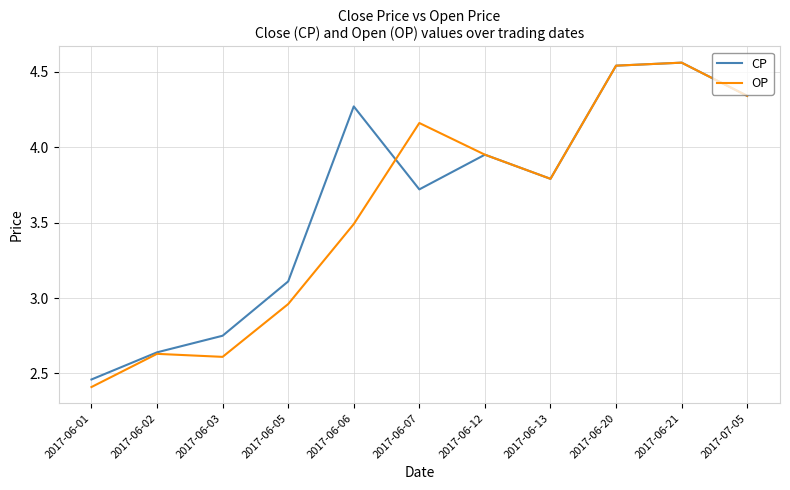

What is the difference between the maximum and minimum values in the CP series?

2.1